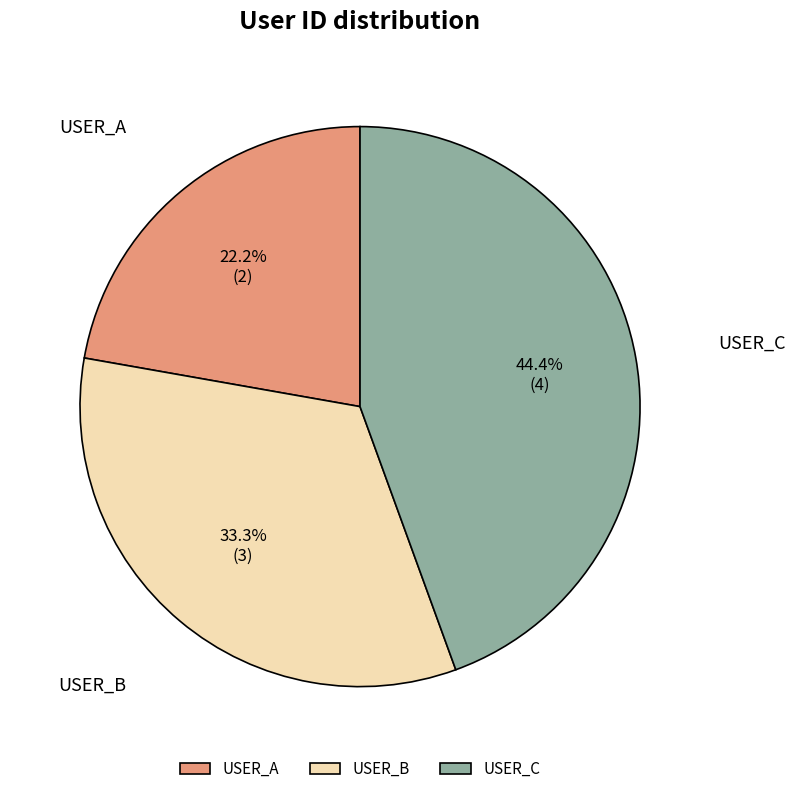

Rank the categories by value from highest to lowest.

USER_C, USER_B, USER_A